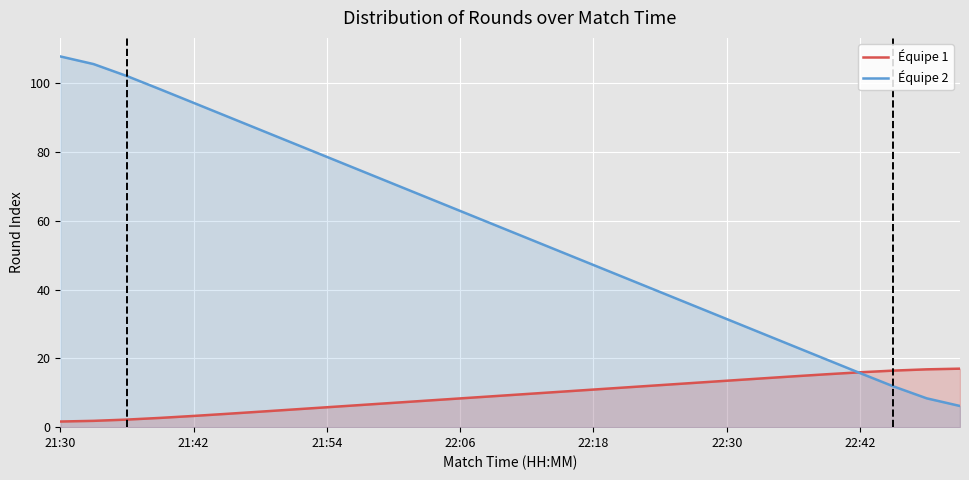

What is the maximum value for Équipe 2?

107.8